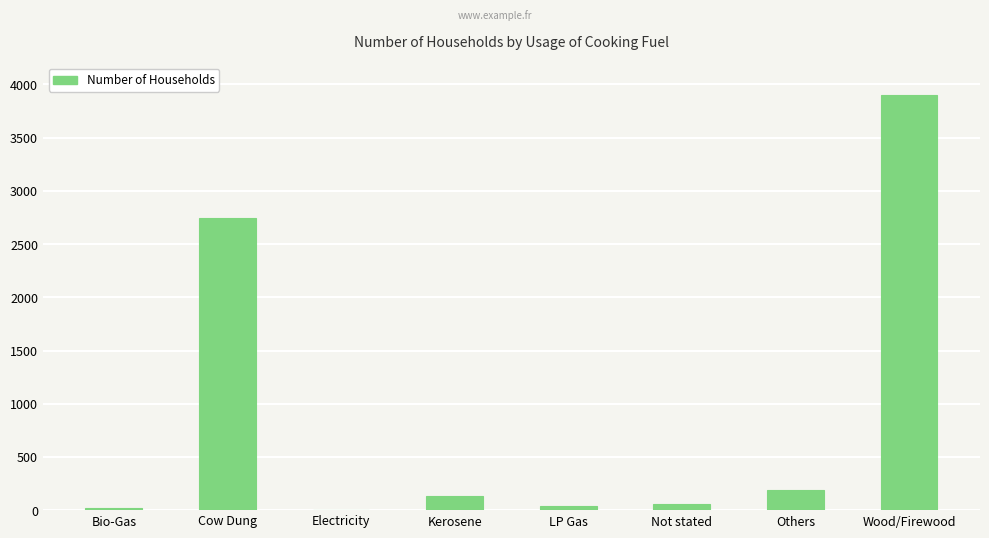

True or false: the data shows 3905 at Wood/Firewood.

True